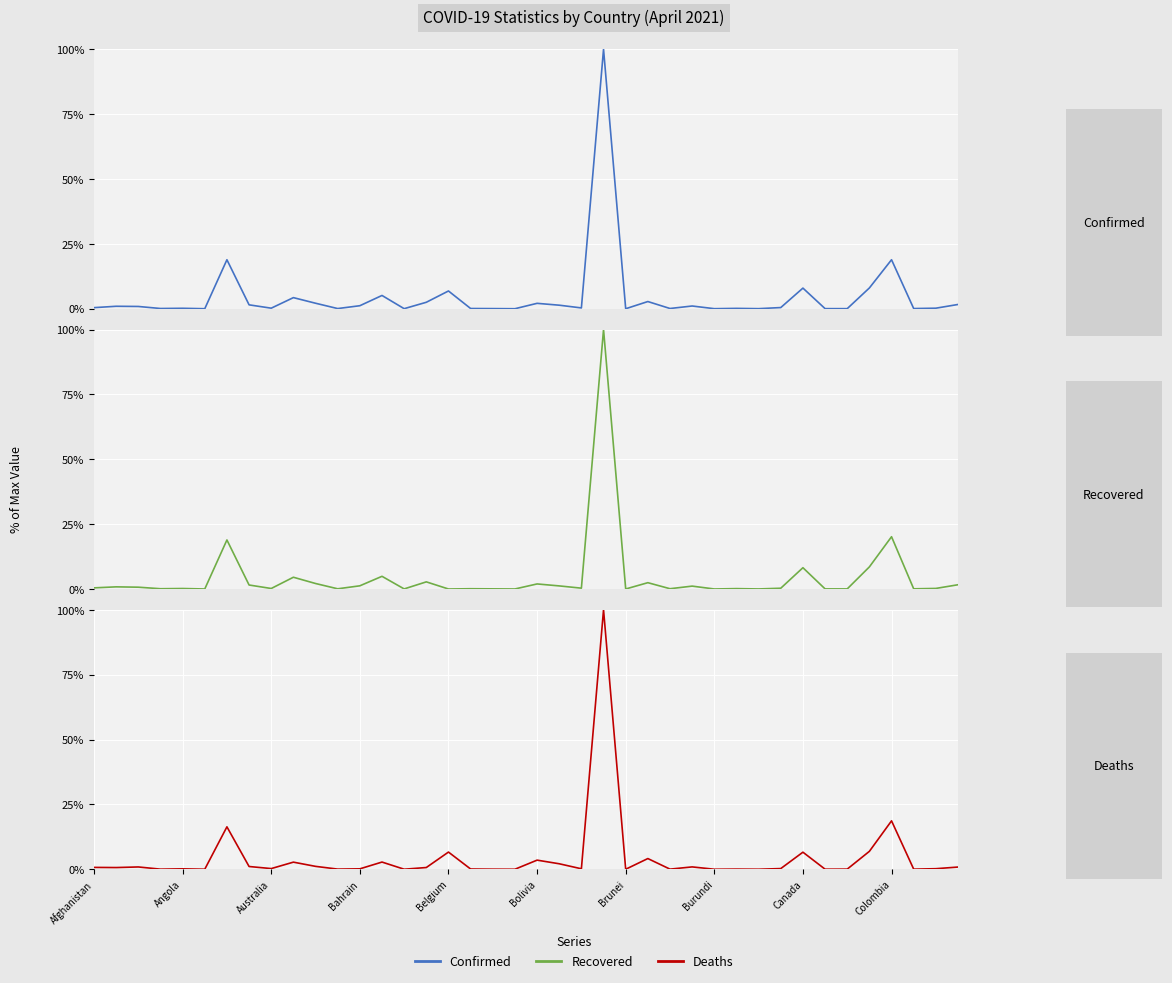

List the series in order of their peak value, highest first.

Confirmed, Recovered, Deaths